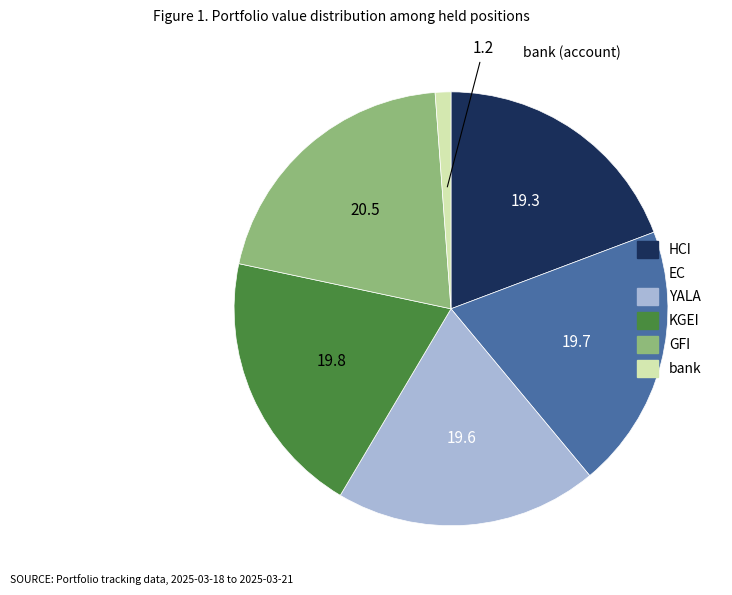

Does GFI account for over 50% of the chart?

No